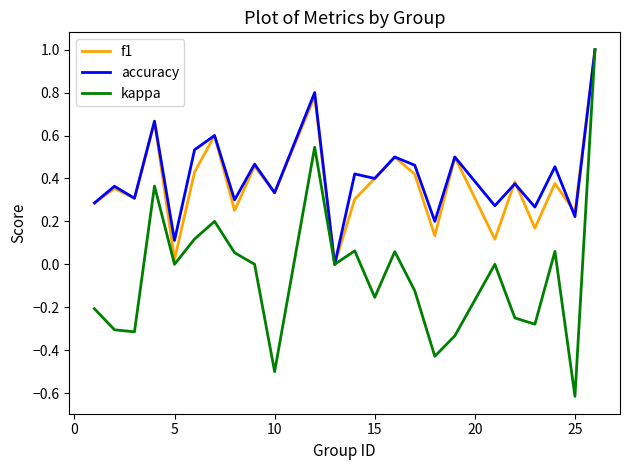

How many values in accuracy are above zero?

23